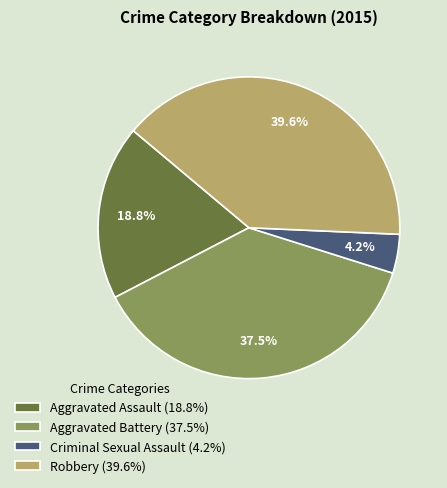

Between Aggravated Assault (18.8%) and Aggravated Battery (37.5%), which is larger?

Aggravated Battery (37.5%)